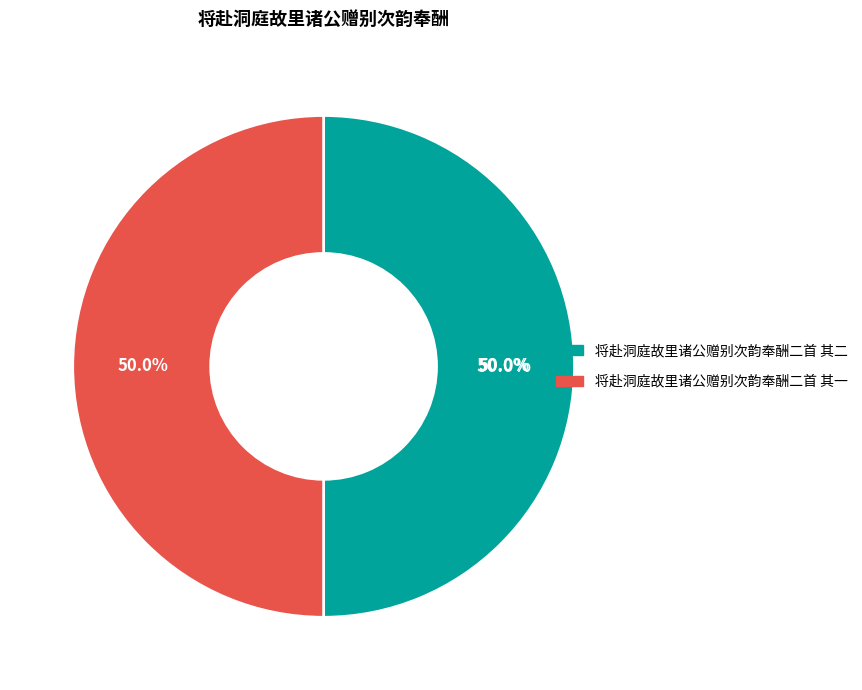

To the nearest percent, what percentage of the pie is 将赴洞庭故里诸公赠别次韵奉酬二首 其二?

50%